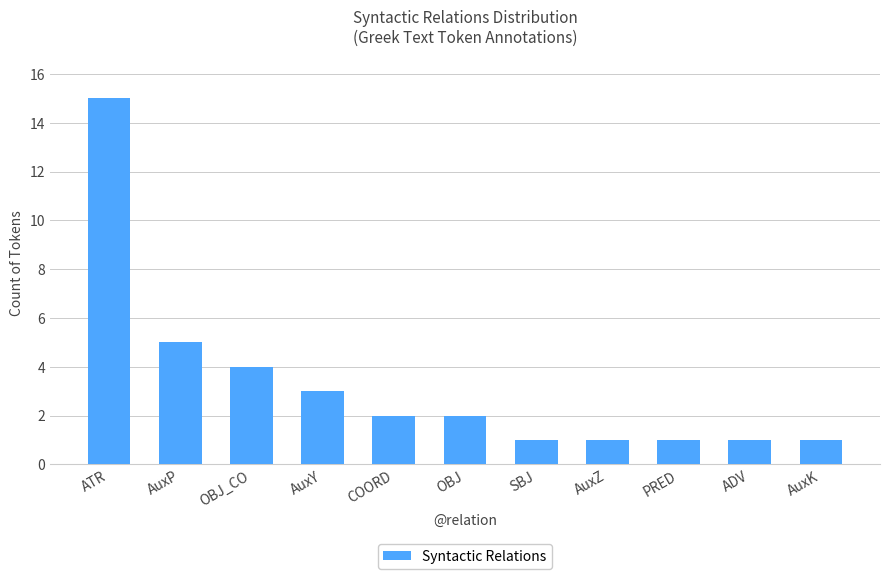

What is the average value?

3